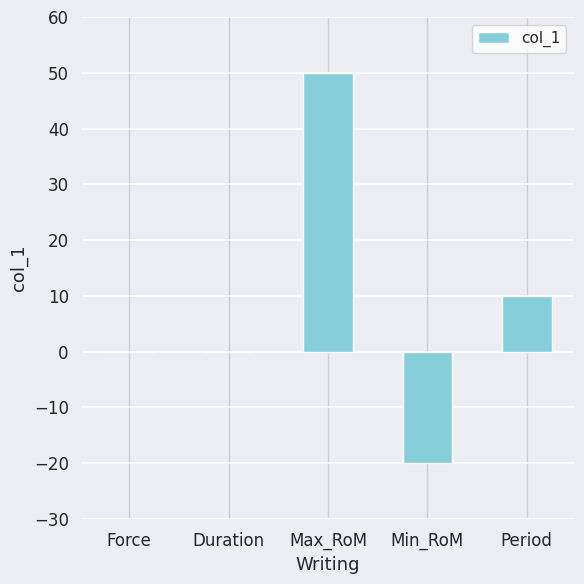

The value at Period is 14. True or false?

False